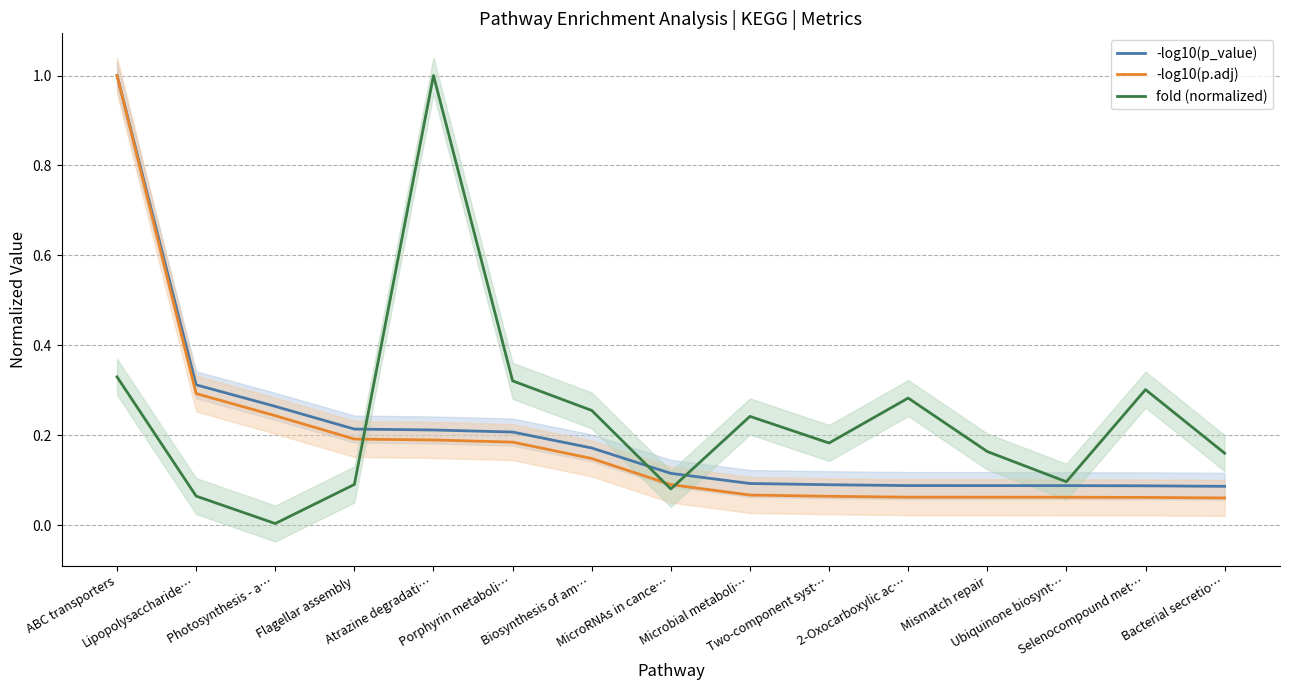

At which label does fold (normalized) reach its minimum?

Photosynthesis - a…